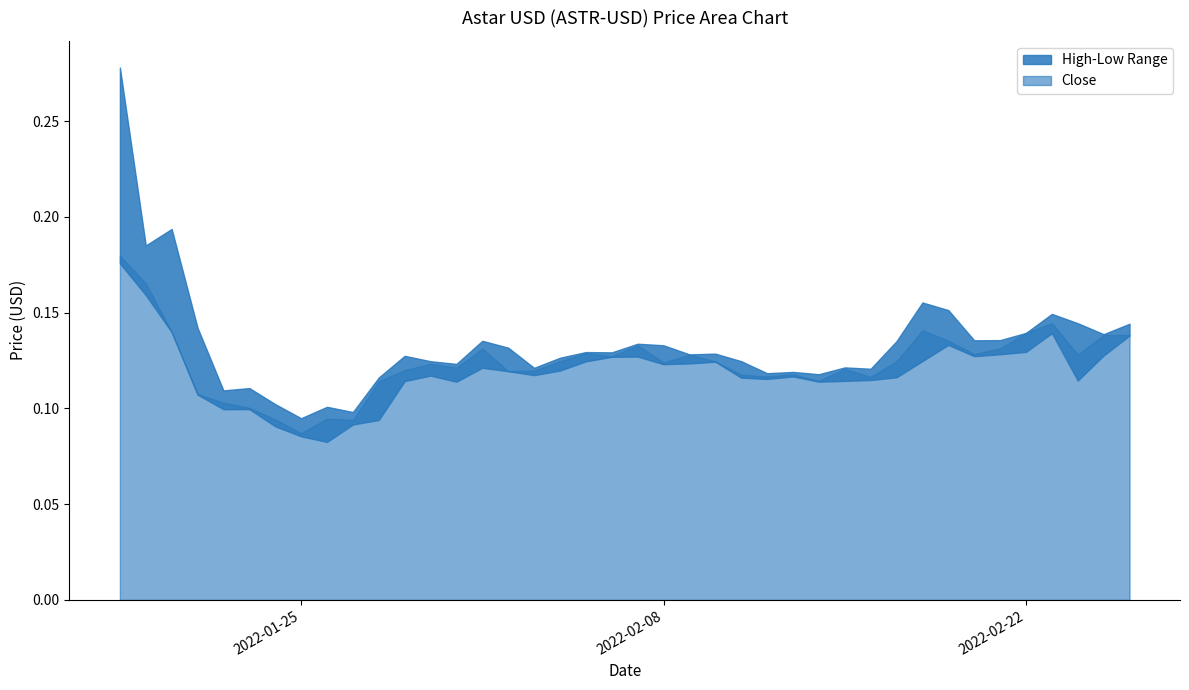

The Low series shows 0.2 at 6. True or false?

False